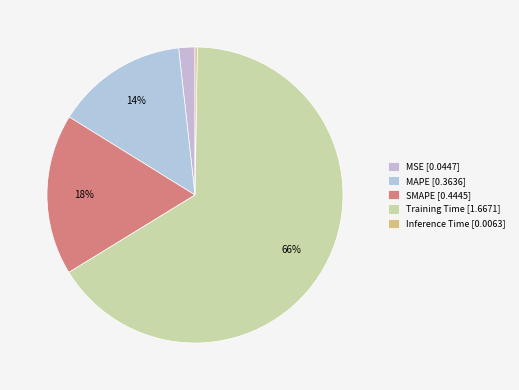

Rank the categories by value from lowest to highest.

Inference Time, MSE, MAPE, SMAPE, Training Time